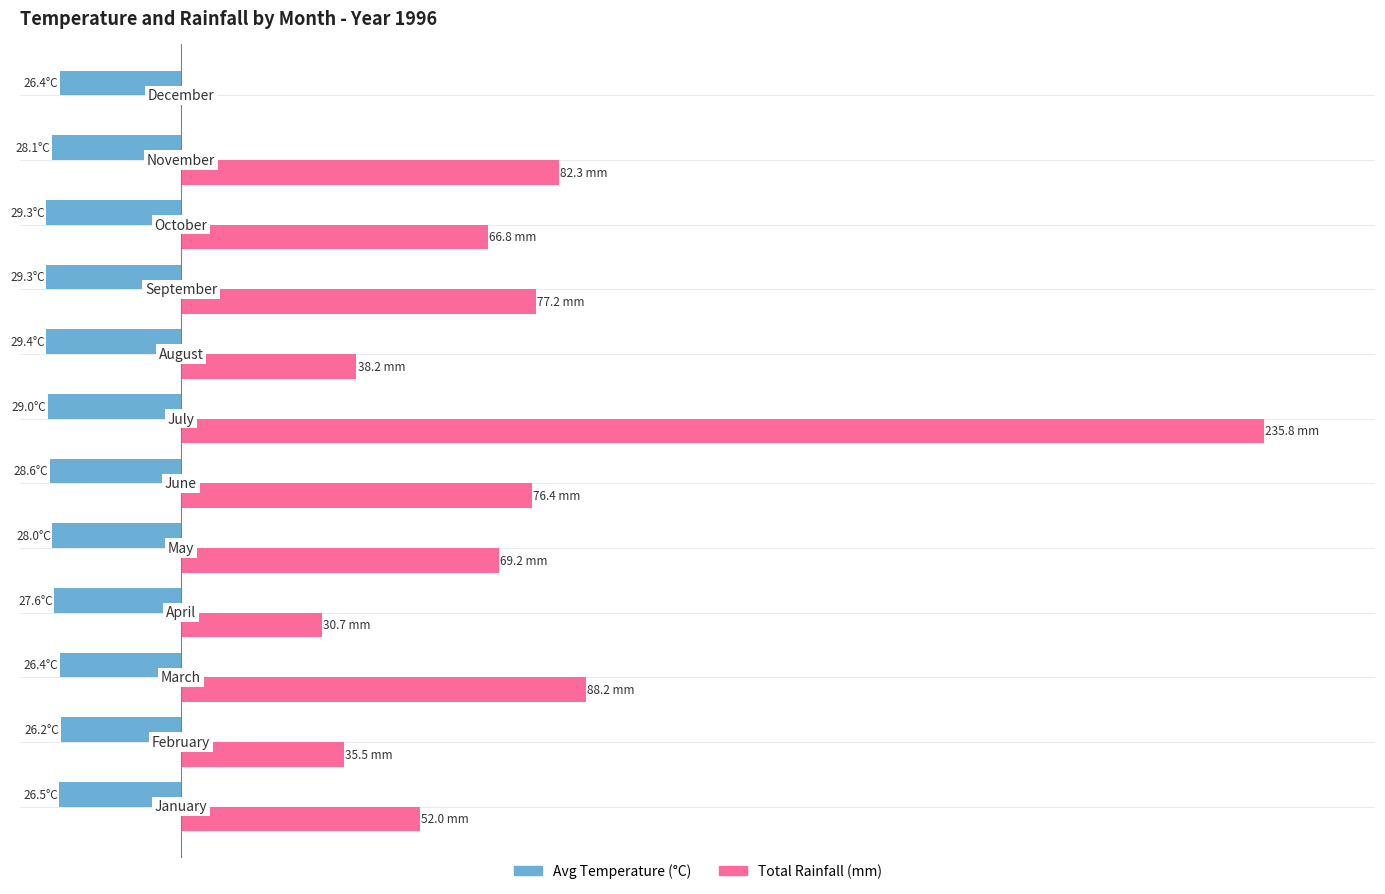

What is the value of the Total Rainfall (mm) bar at the 6th from the left?

76.4